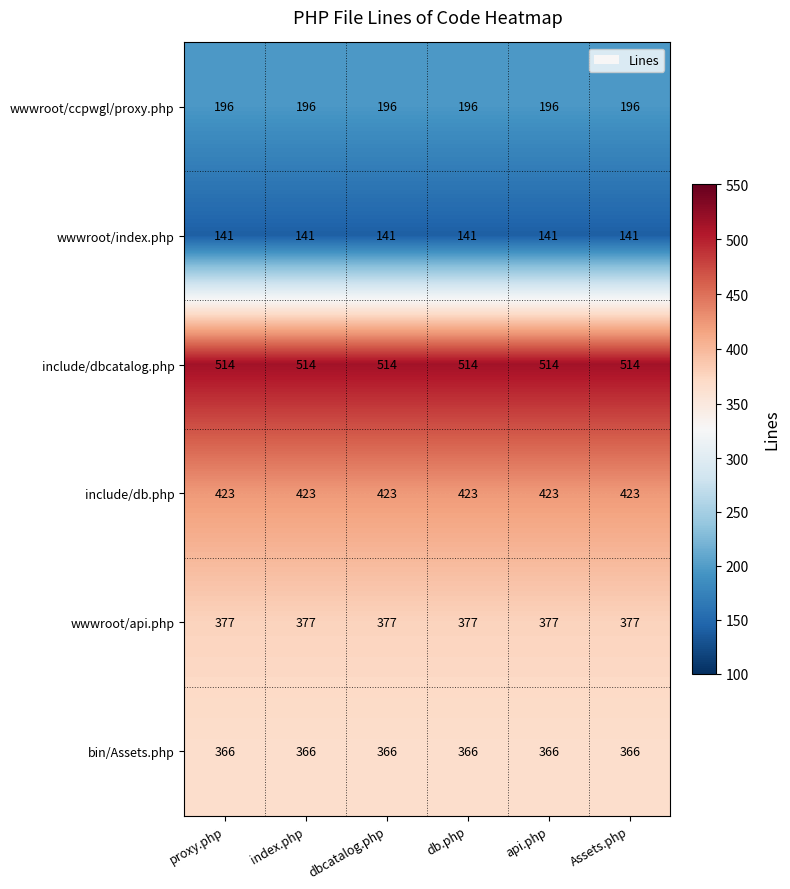

What is the maximum value shown in the chart?

514